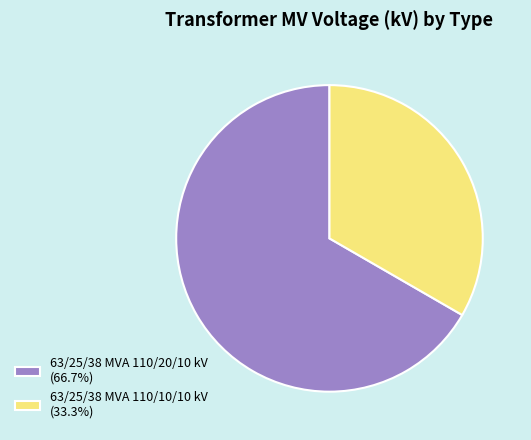

What is the majority slice?

63/25/38 MVA 110/20/10 kV